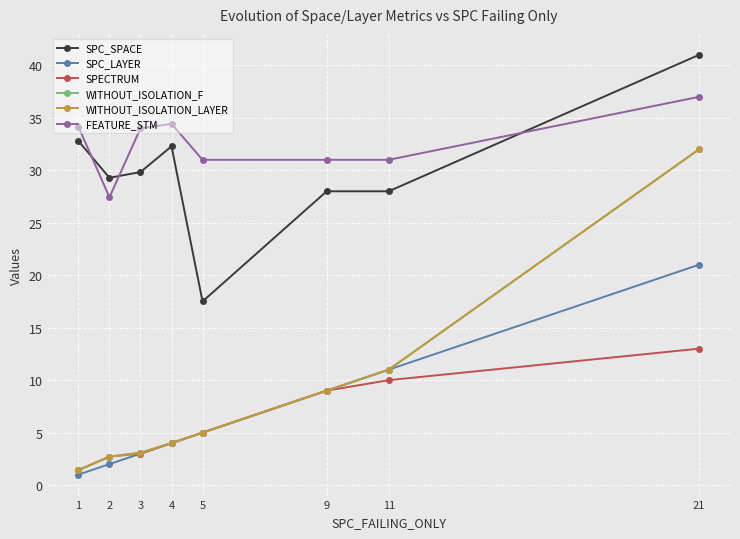

Does the chart have visible grid lines?

Yes